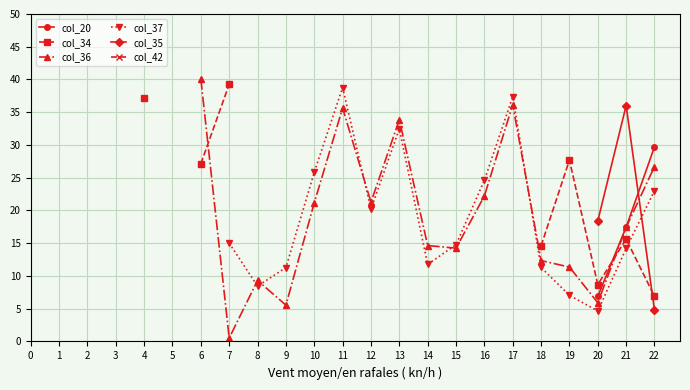

Is the value of col_42 at 0 greater than the value of col_20 at 16?

No